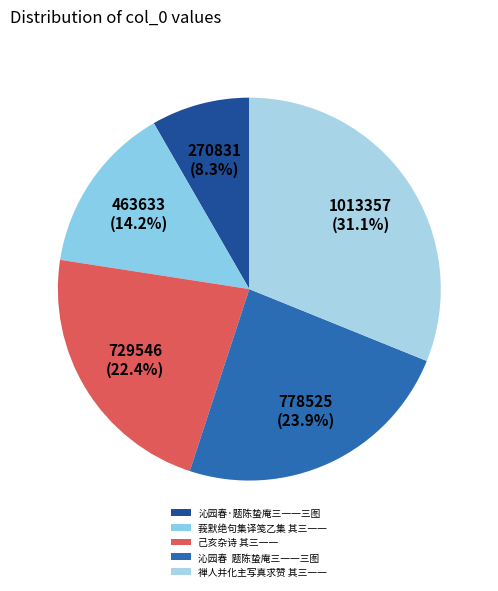

Which category has the biggest portion of the pie?

禅人并化主写真求赞 其三一一